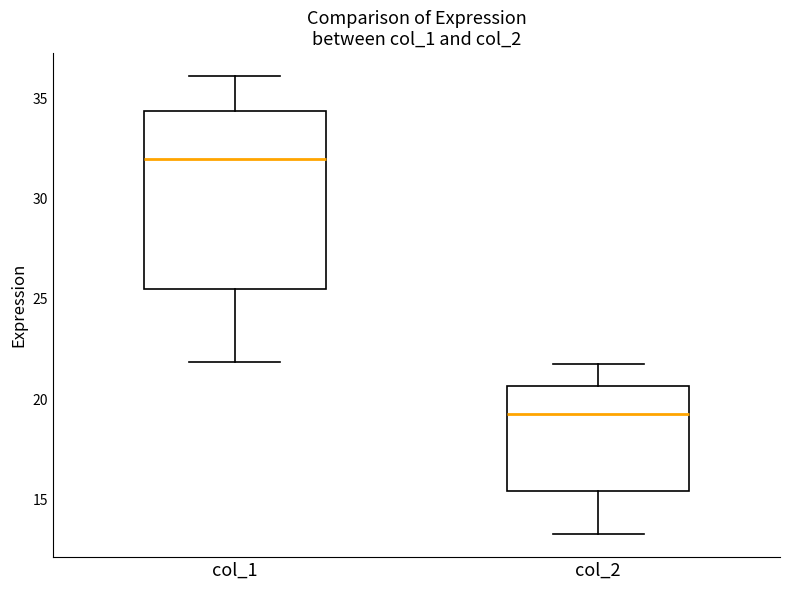

Reading left to right, read every box against the y-axis: the position of its median line, the range the box covers, and the ends of its whiskers. The values are not printed on the chart, so give them approximately, as read against the axis.

col_1: median 32.0, box 25.5 to 34.5, whiskers 22.0 to 36.0
col_2: median 19.5, box 15.5 to 20.5, whiskers 13.5 to 21.5